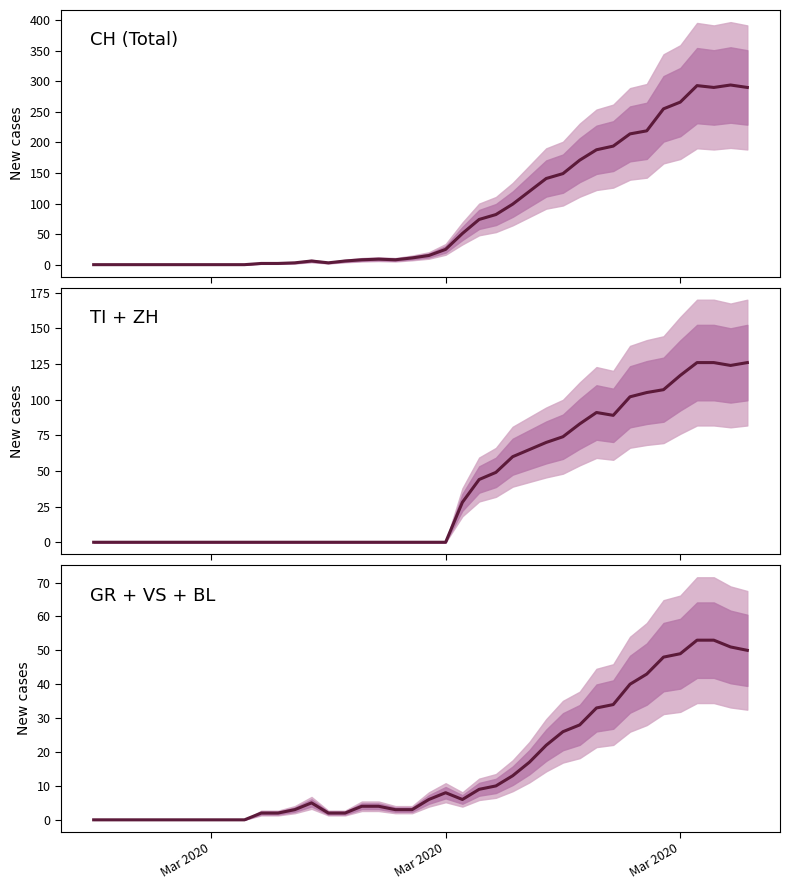

Is this an area chart (filled region under the line)?

No